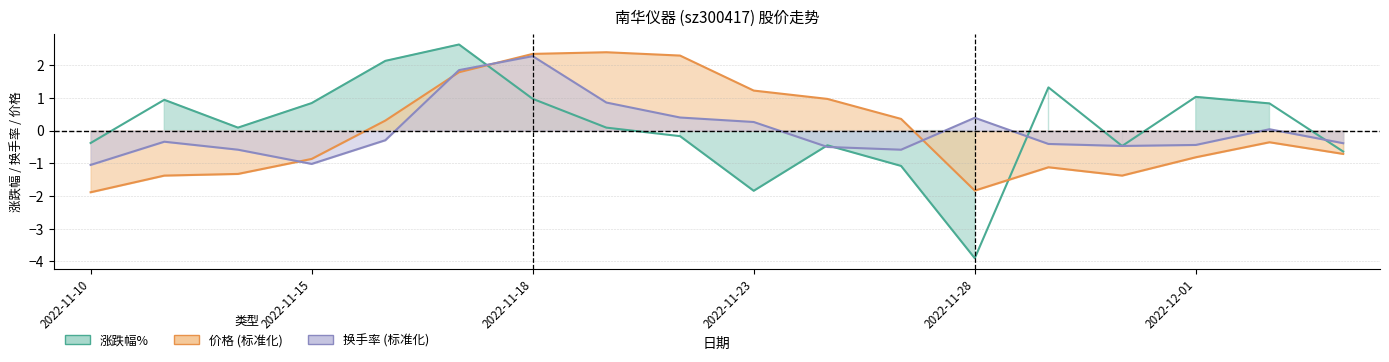

Which series has the widest spread of values?

涨跌幅%